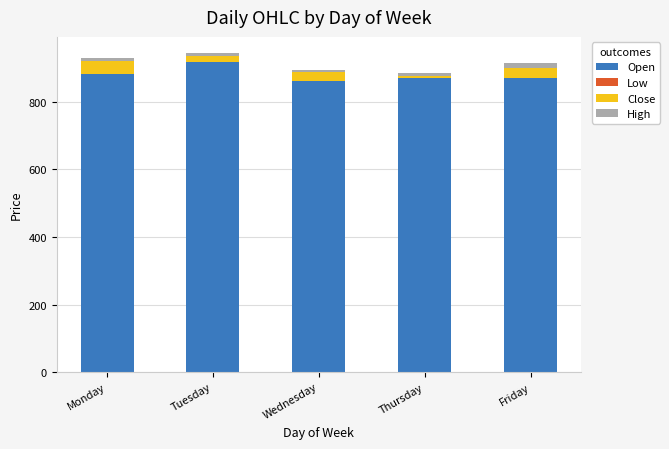

Rank the series by their maximum value, from highest to lowest.

Open, Close, High, Low